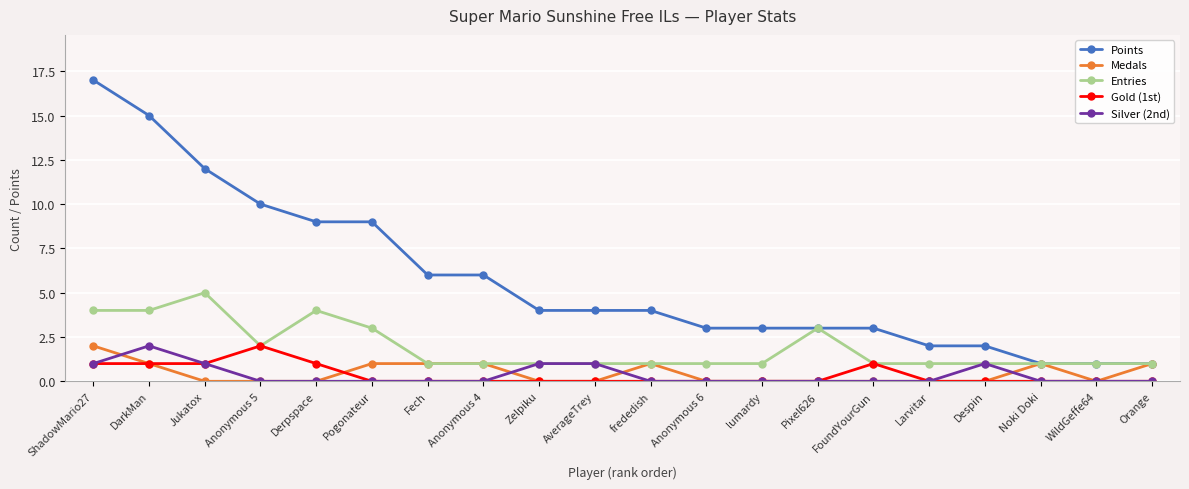

Reading left to right, what are all the values shown in this chart?

Points: ShadowMario27=17	DarkMan=15	Jukatox=12	Anonymous 5=10	Derpspace=9	Pogonateur=9	Fech=6	Anonymous 4=6	Zelpiku=4	AverageTrey=4	frededish=4	Anonymous 6=3	lumardy=3	Pixel626=3	FoundYourGun=3	Larvitar=2	Despin=2	Noki Doki=1	WildGeffe64=1	Orange=1
Medals: ShadowMario27=2	DarkMan=1	Jukatox=0	Anonymous 5=0	Derpspace=0	Pogonateur=1	Fech=1	Anonymous 4=1	Zelpiku=0	AverageTrey=0	frededish=1	Anonymous 6=0	lumardy=0	Pixel626=0	FoundYourGun=0	Larvitar=0	Despin=0	Noki Doki=1	WildGeffe64=0	Orange=1
Entries: ShadowMario27=4	DarkMan=4	Jukatox=5	Anonymous 5=2	Derpspace=4	Pogonateur=3	Fech=1	Anonymous 4=1	Zelpiku=1	AverageTrey=1	frededish=1	Anonymous 6=1	lumardy=1	Pixel626=3	FoundYourGun=1	Larvitar=1	Despin=1	Noki Doki=1	WildGeffe64=1	Orange=1
Gold (1st): ShadowMario27=1	DarkMan=1	Jukatox=1	Anonymous 5=2	Derpspace=1	Pogonateur=0	Fech=0	Anonymous 4=0	Zelpiku=0	AverageTrey=0	frededish=0	Anonymous 6=0	lumardy=0	Pixel626=0	FoundYourGun=1	Larvitar=0	Despin=0	Noki Doki=0	WildGeffe64=0	Orange=0
Silver (2nd): ShadowMario27=1	DarkMan=2	Jukatox=1	Anonymous 5=0	Derpspace=0	Pogonateur=0	Fech=0	Anonymous 4=0	Zelpiku=1	AverageTrey=1	frededish=0	Anonymous 6=0	lumardy=0	Pixel626=0	FoundYourGun=0	Larvitar=0	Despin=1	Noki Doki=0	WildGeffe64=0	Orange=0